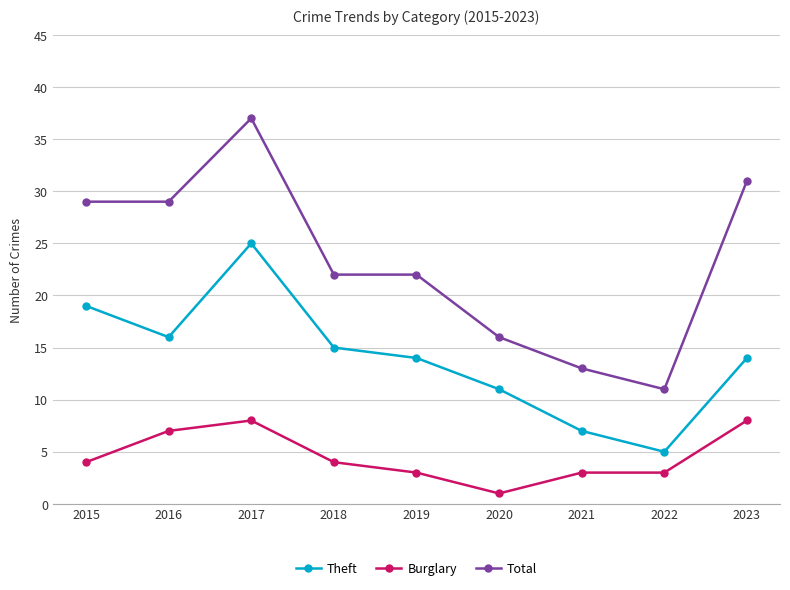

What is the difference between the maximum and minimum values in the Theft series?

20